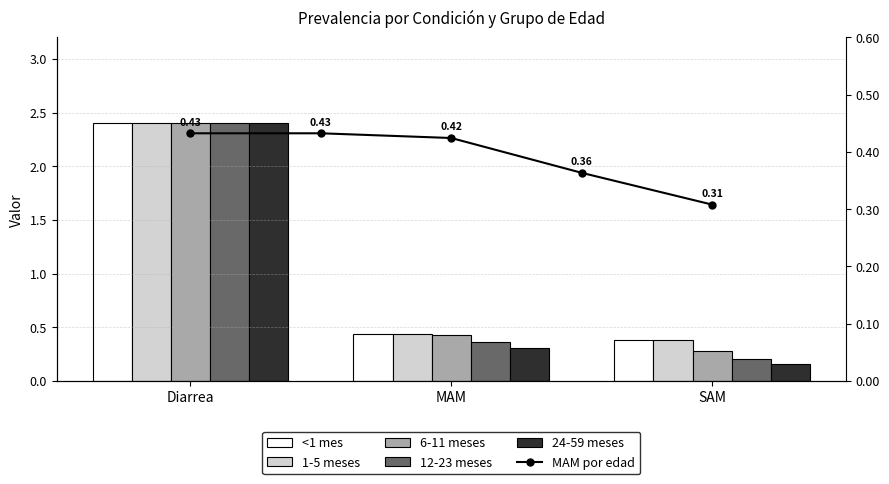

What is the label of the 2nd bar from the right?

MAM